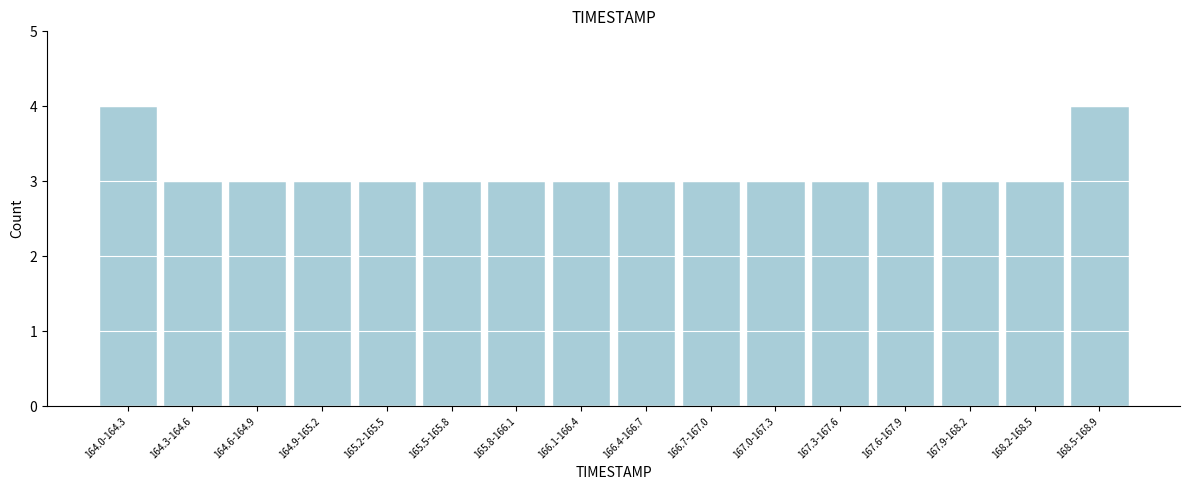

Reading right to left, what are all the values shown in this chart?

168.5-168.9=4	168.2-168.5=3	167.9-168.2=3	167.6-167.9=3	167.3-167.6=3	167.0-167.3=3	166.7-167.0=3	166.4-166.7=3	166.1-166.4=3	165.8-166.1=3	165.5-165.8=3	165.2-165.5=3	164.9-165.2=3	164.6-164.9=3	164.3-164.6=3	164.0-164.3=4